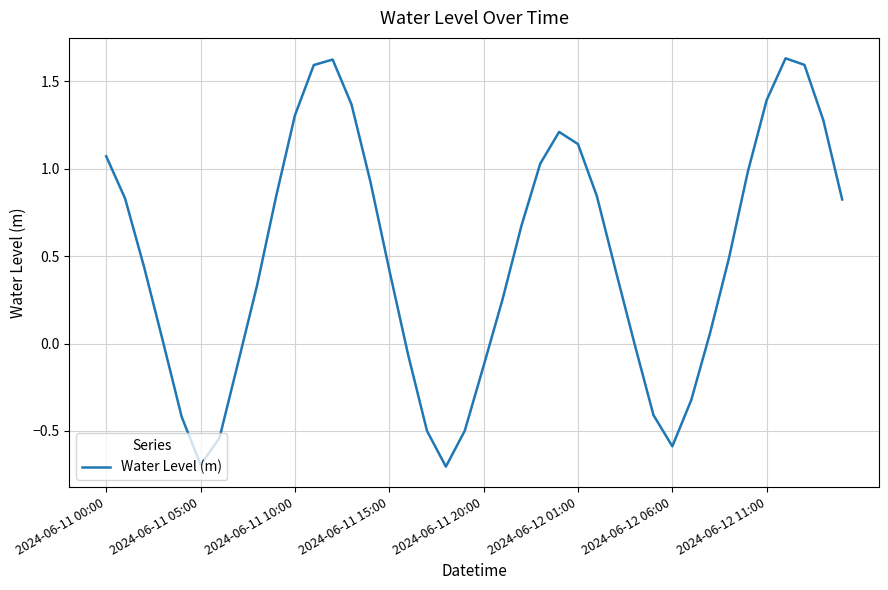

What is the difference between the maximum and minimum values?

2.3